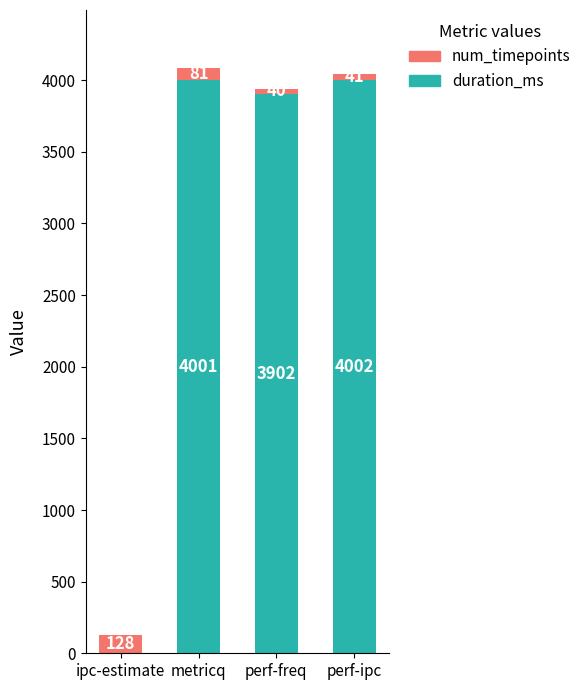

Is it true that duration_ms equals 5709 at perf-freq?

False